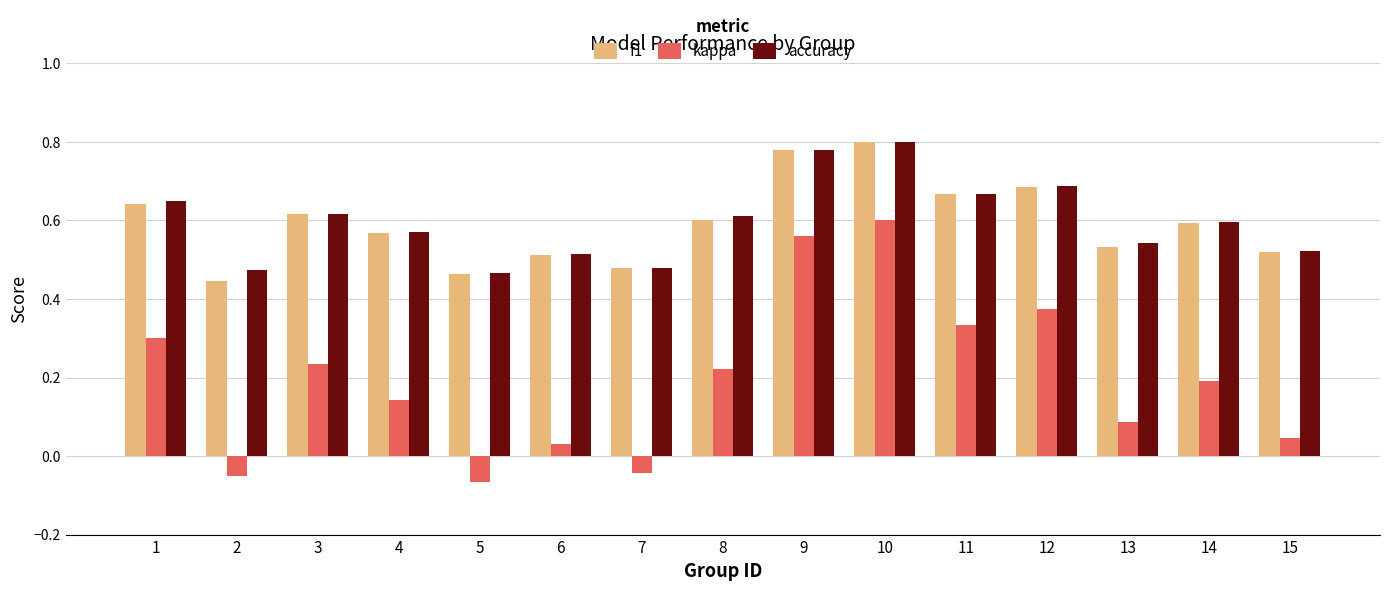

What is the sum of all f1 values?

8.9